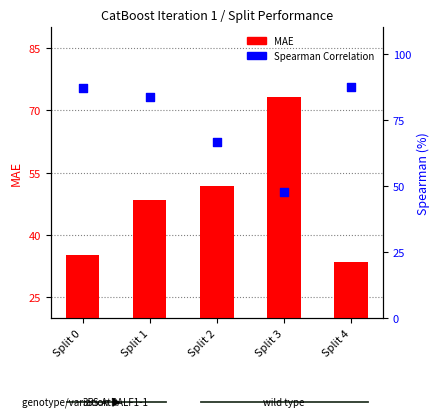

What is the total value across all series at Split 1?

132.1